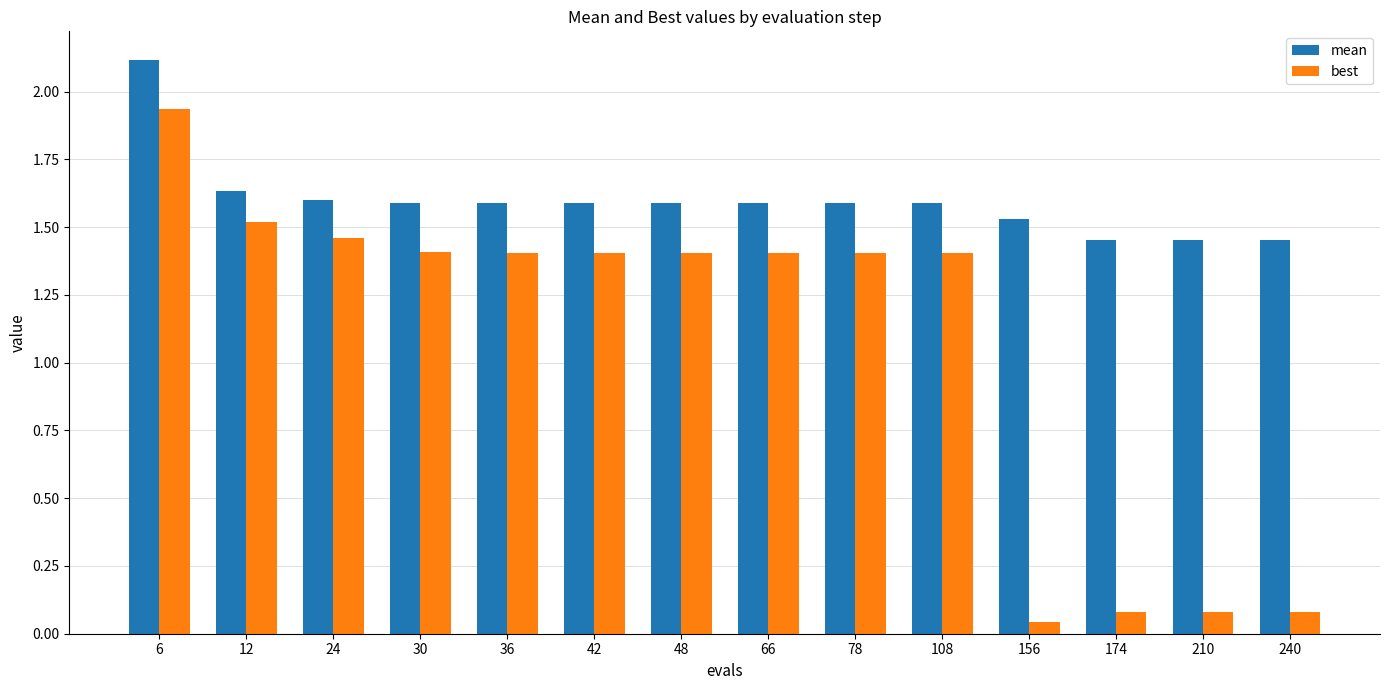

What is the difference between the maximum and second lowest values in the mean series?

0.7